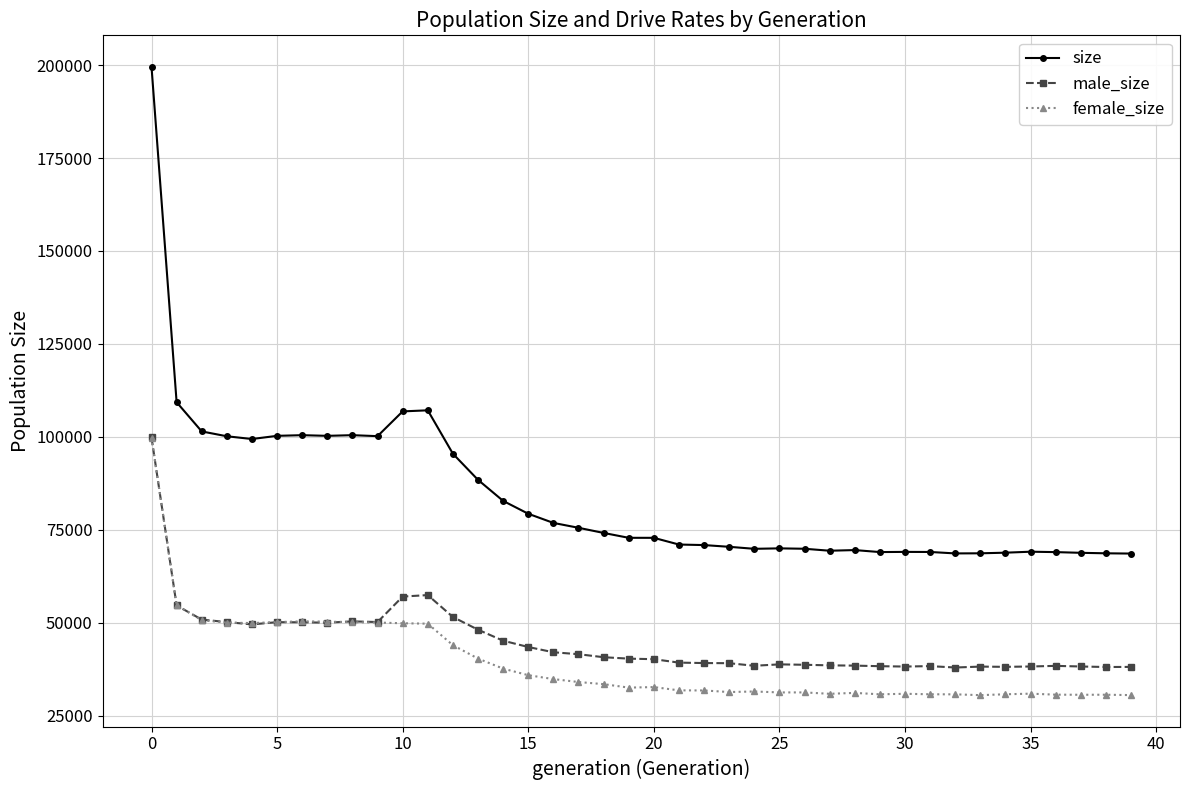

Which series has the largest total across all categories?

size